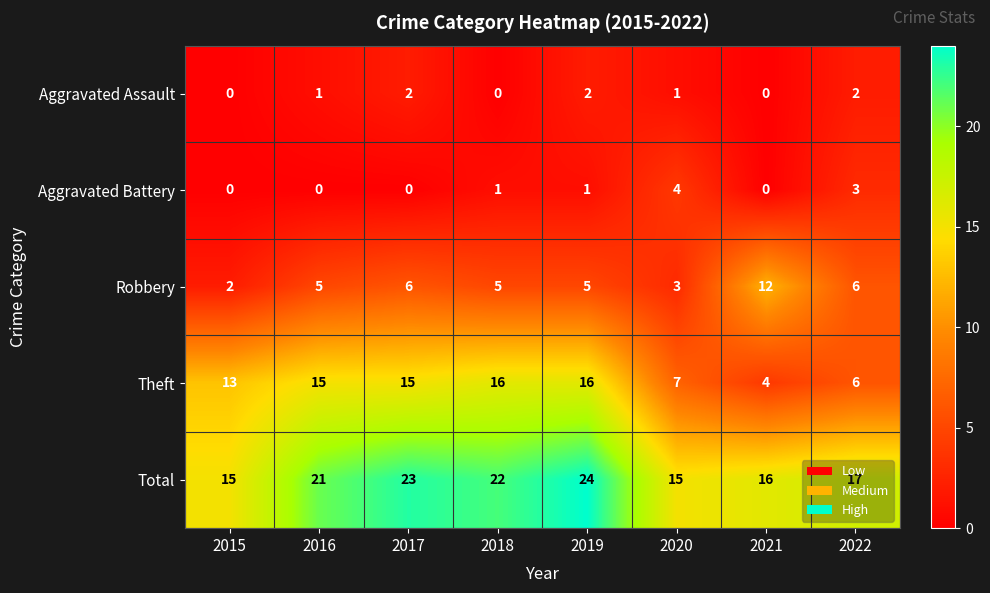

At which category is the sum across all series the highest?

2019